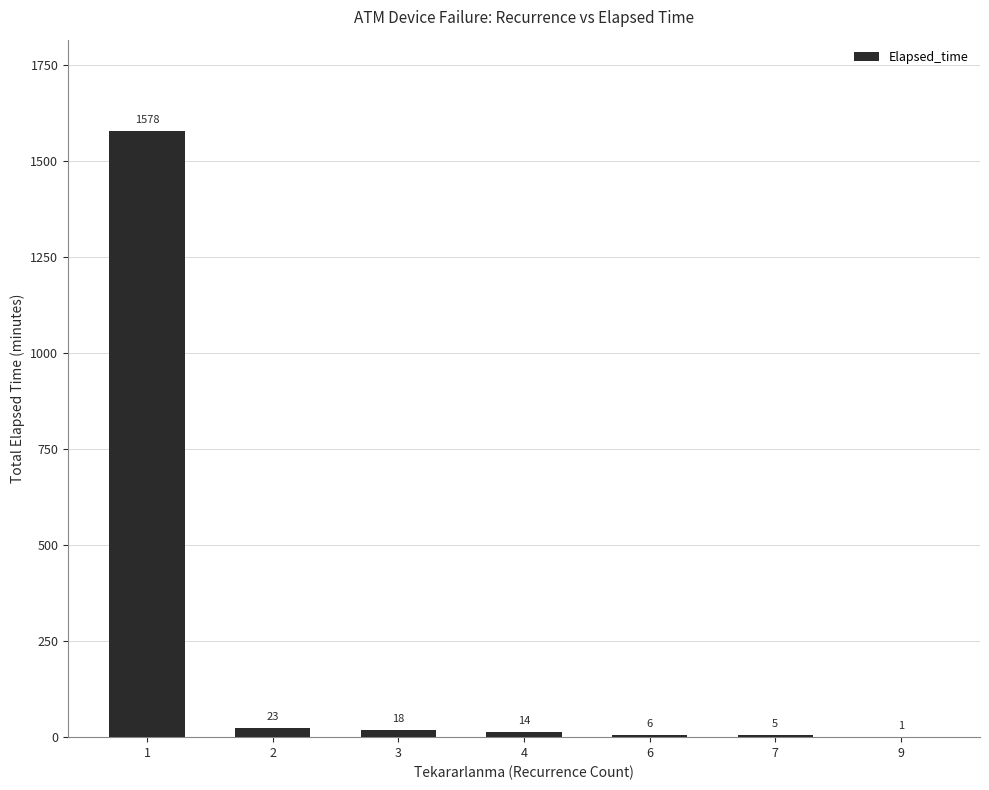

Are the bars horizontal?

No